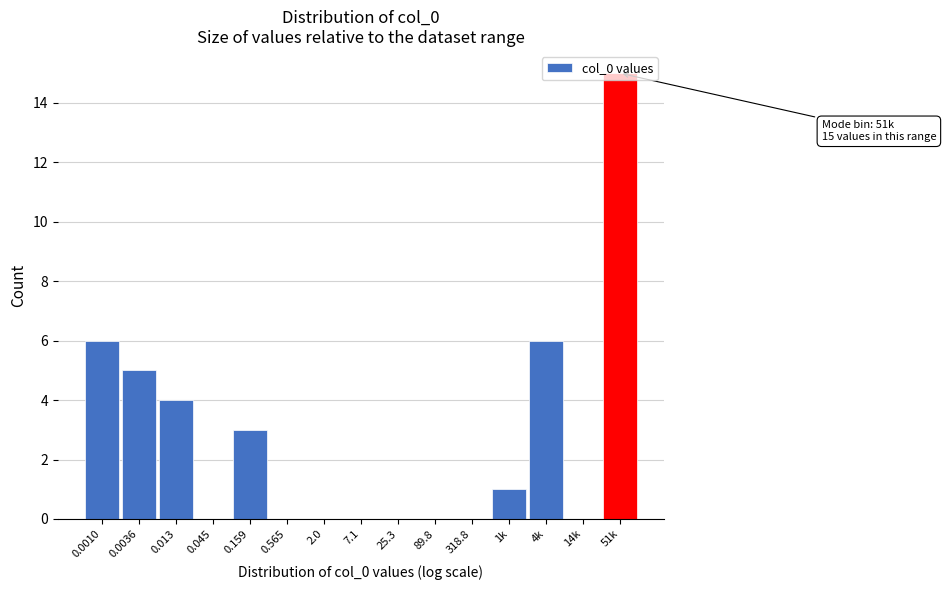

What is the greatest value displayed?

15